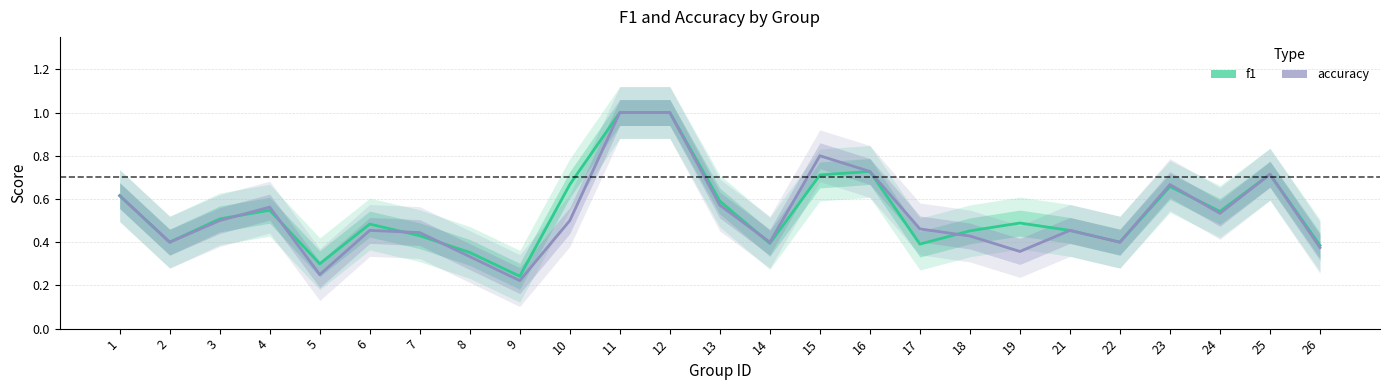

After their last crossing, which series has the higher values: f1 or accuracy?

f1